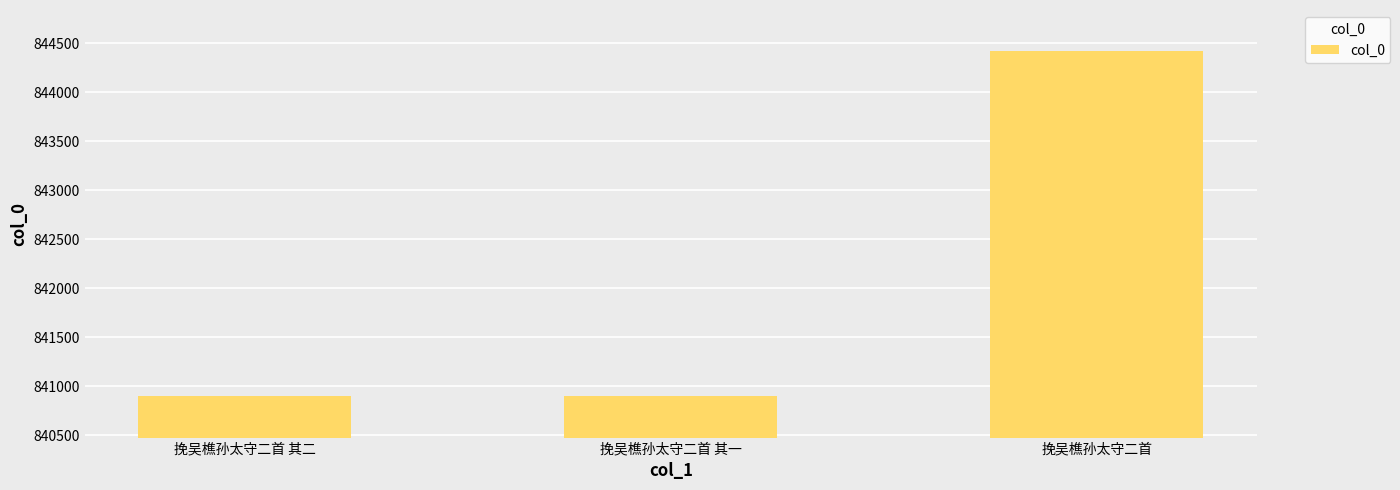

What is the difference between the maximum and second lowest values?

3521